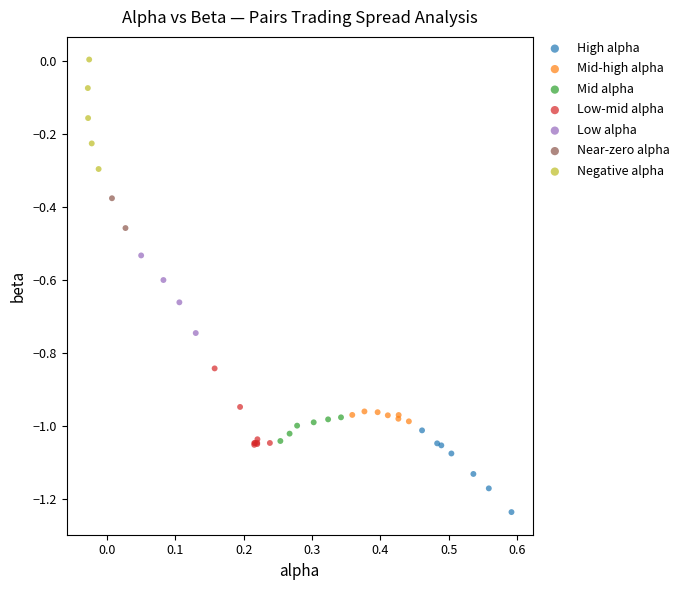

Which series has the largest Y range (max minus min)?

Negative alpha